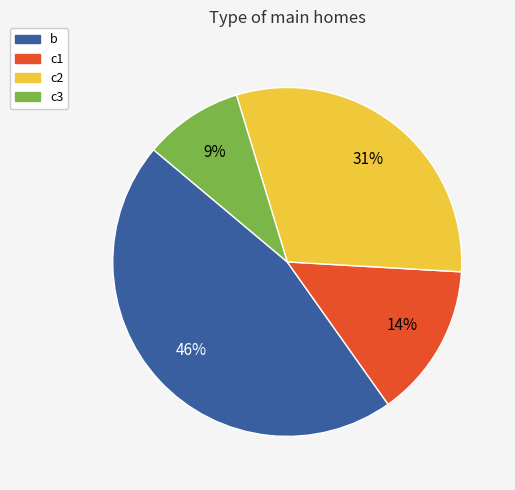

Approximately how many times larger is the value at c1 compared to c2?

0.5